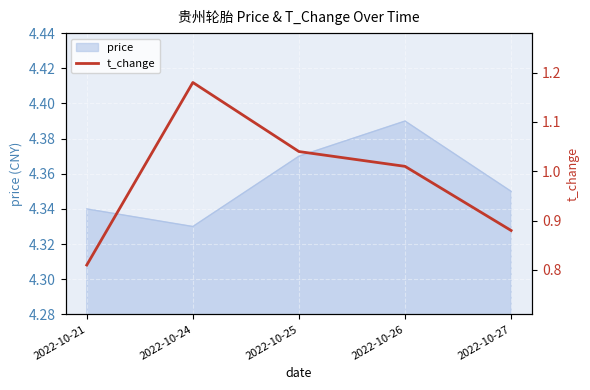

True or false: the data shows 1.3 at 2022-10-21.

False